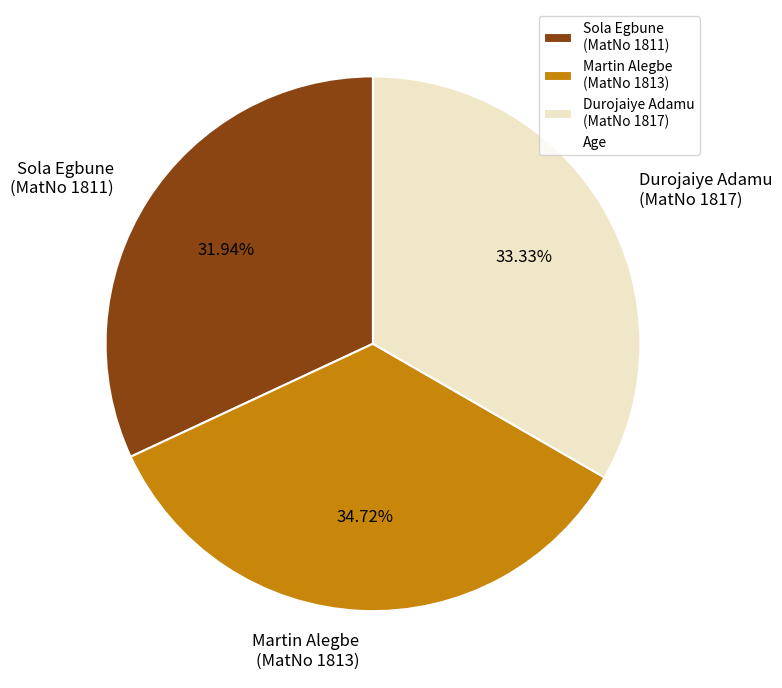

Is Durojaiye Adamu (MatNo 1817) the majority of the pie?

No